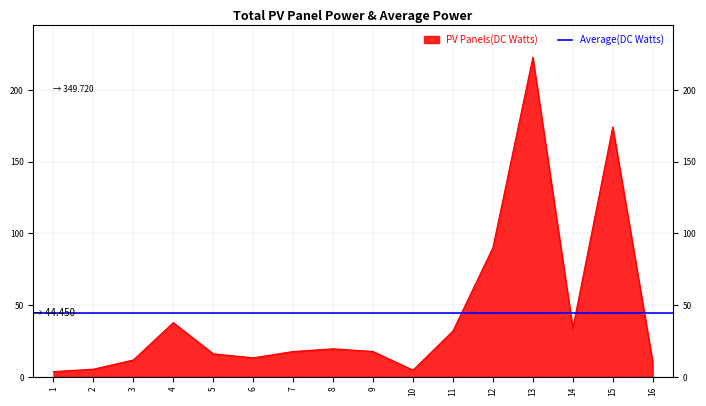

Where is the first local maximum?

4